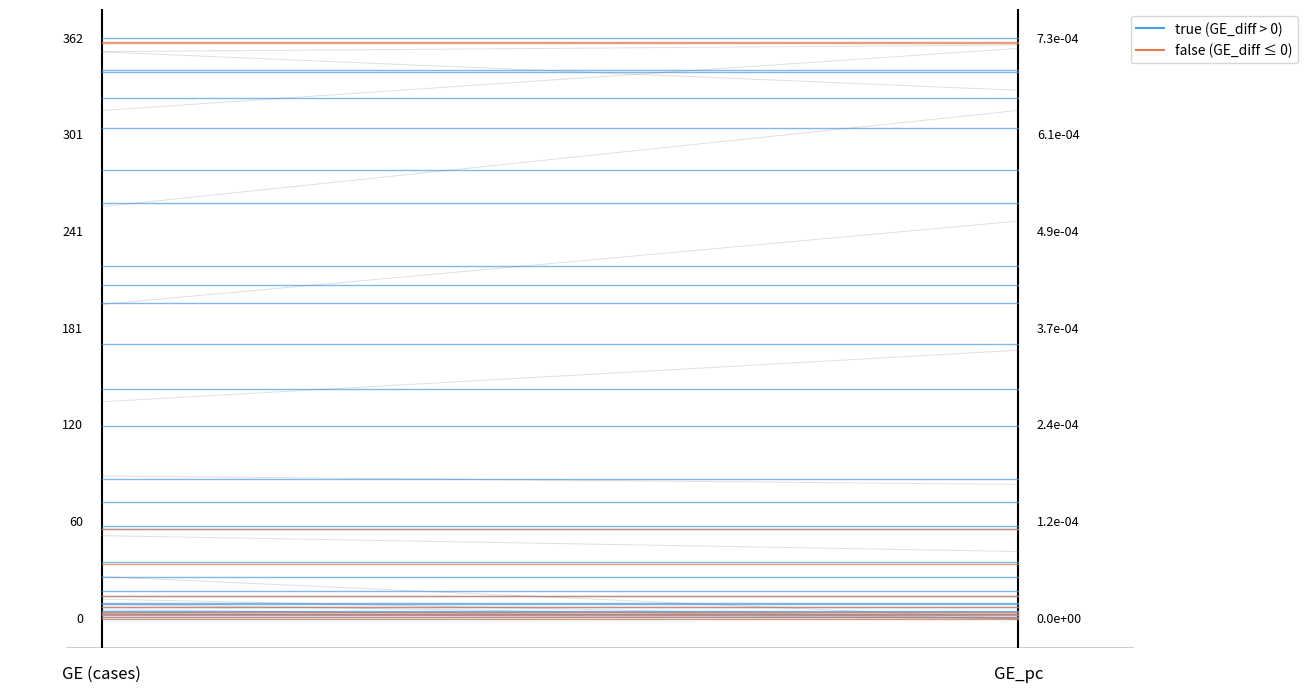

Which series has the largest total across all categories?

true